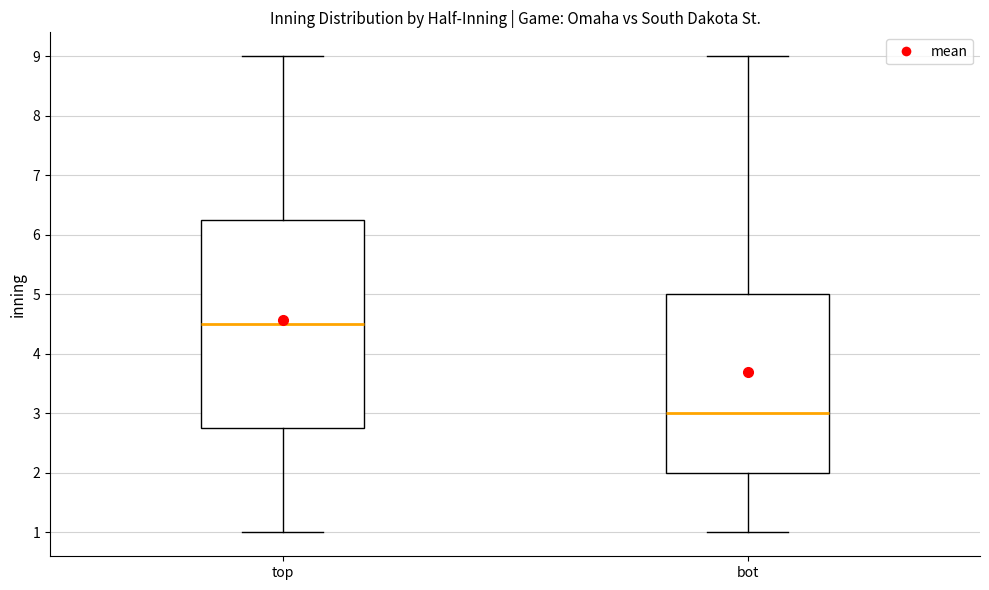

Reading left to right, transcribe this box plot: for each box, give where its median line is, the range the box spans, and where its two whiskers end, as read against the y-axis. The values are not printed on the chart, so give them approximately, as read against the axis.

top: median 4.5, box 2.8 to 6.3, whiskers 1.0 to 9.0
bot: median 3.0, box 2.0 to 5.0, whiskers 1.0 to 9.0